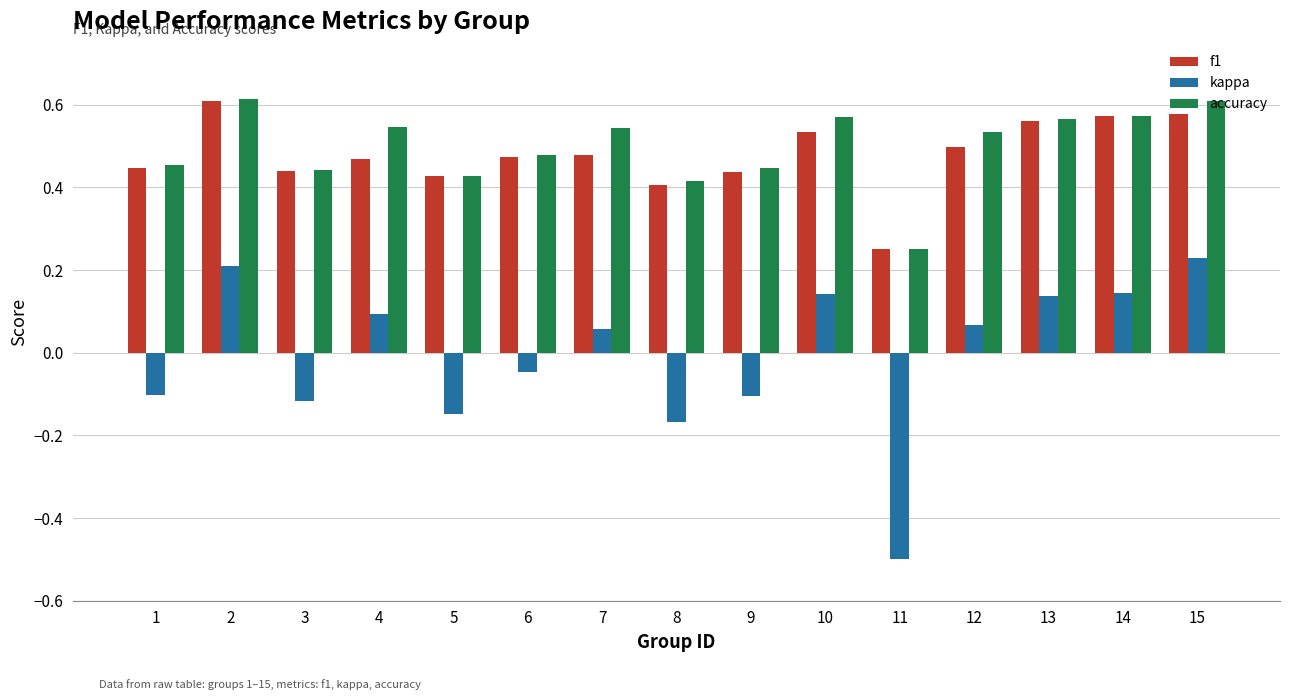

Between 5 and 10, which series saw the biggest shift?

kappa